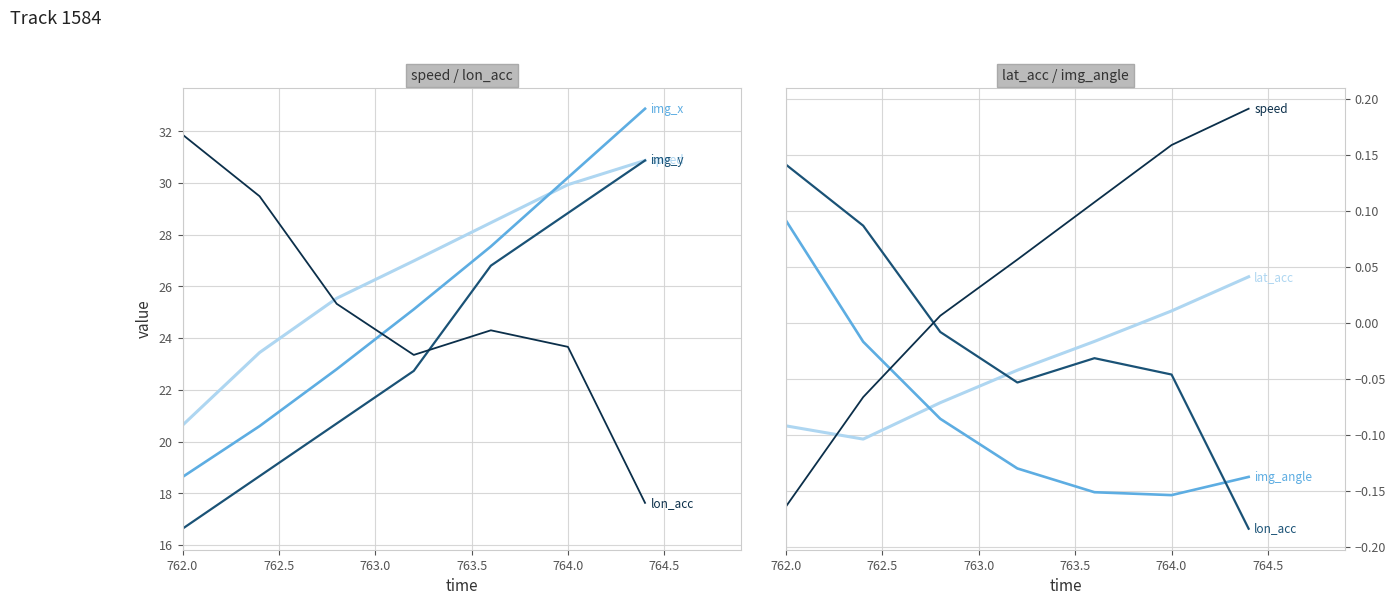

What are all the series names shown in the legend?

speed, lon_acc, lat_acc, img_x, img_y, img_angle